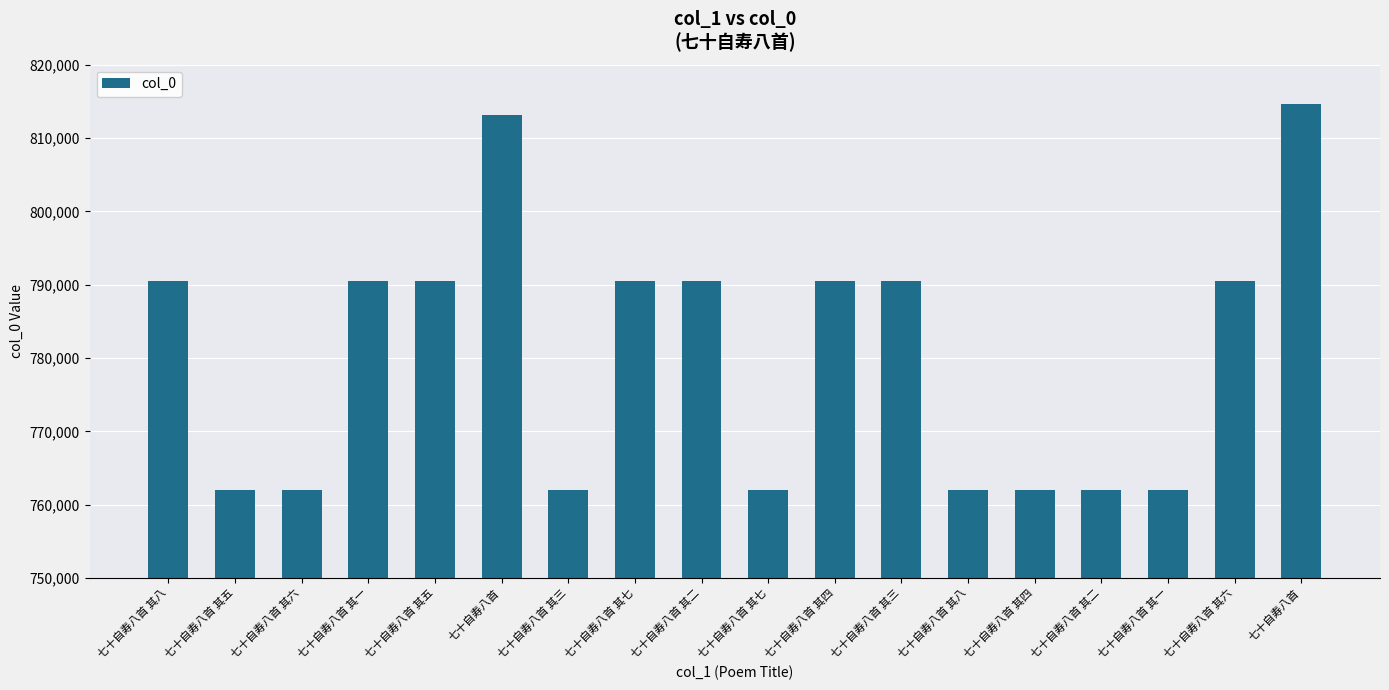

What is the difference between the second highest and minimum values?

51051